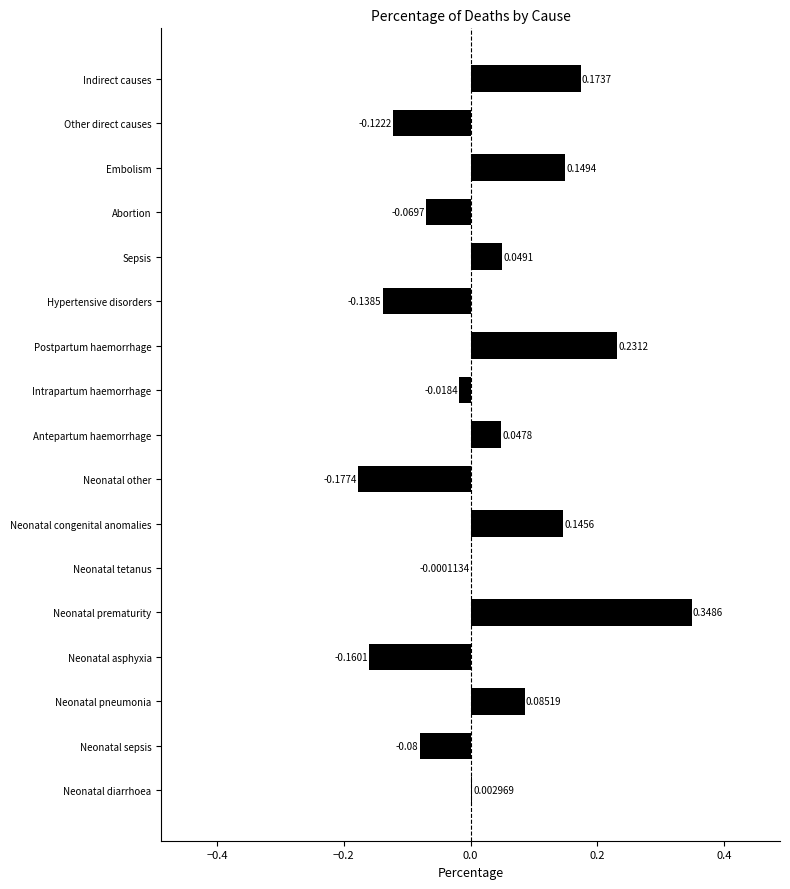

Between Neonatal asphyxia and Neonatal other, which is larger?

Neonatal asphyxia